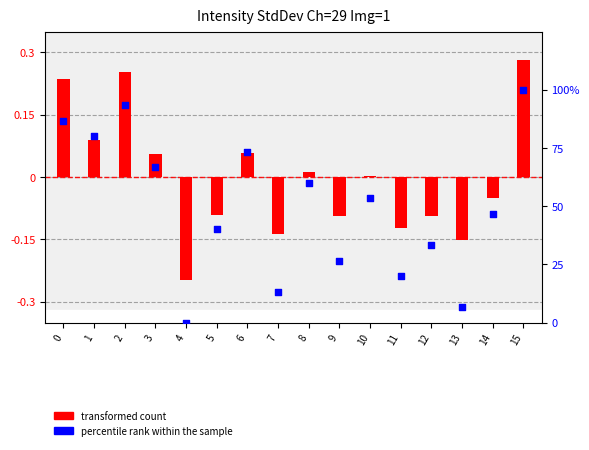

Which series contains the lowest Y value?

transformed count